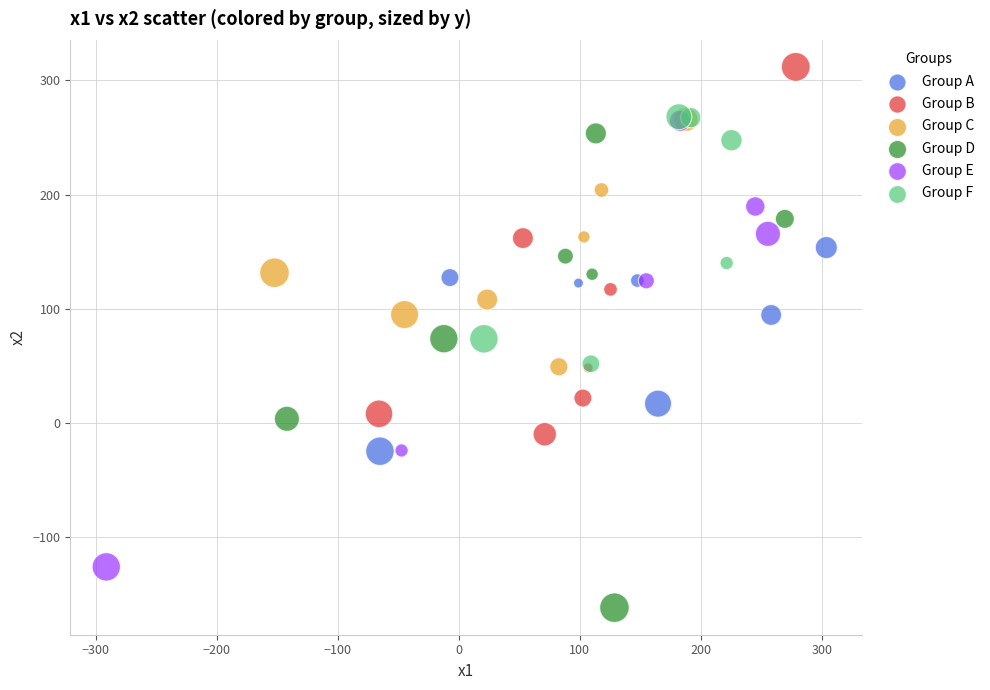

Which series contains the lowest Y value?

Group D